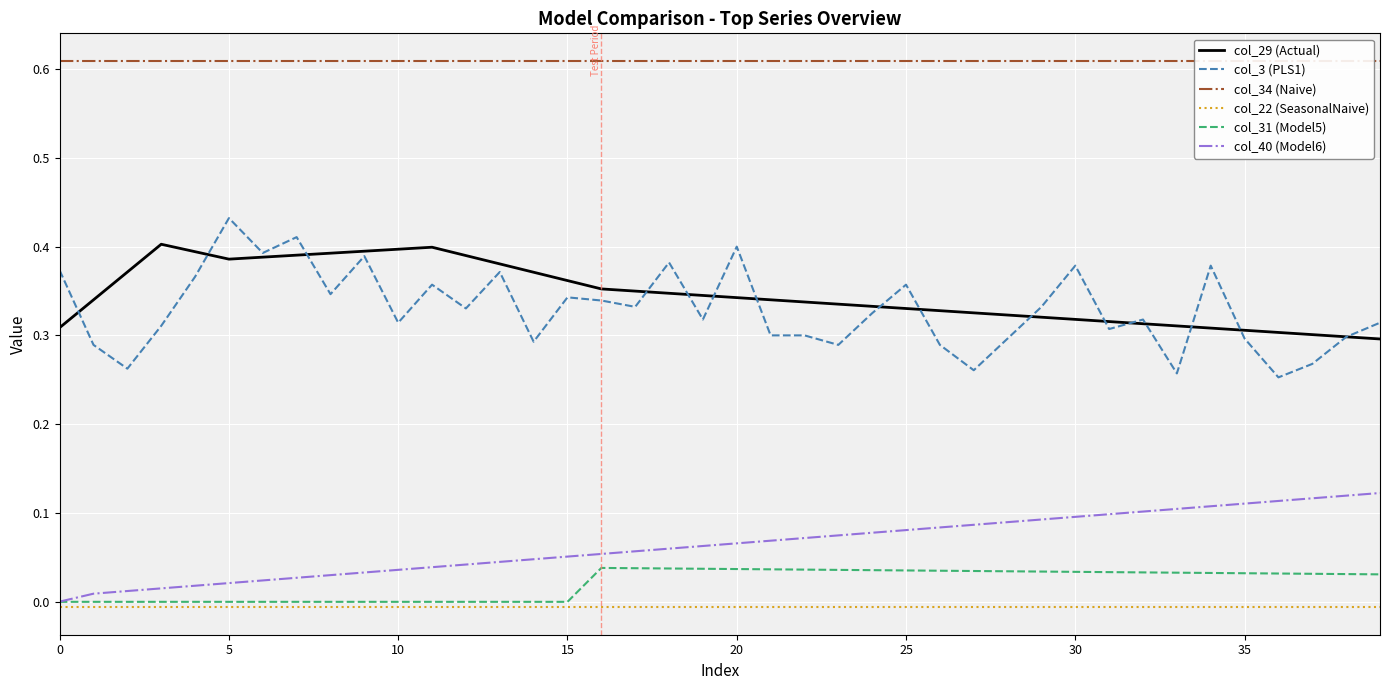

Count the number of categories in the chart.

40